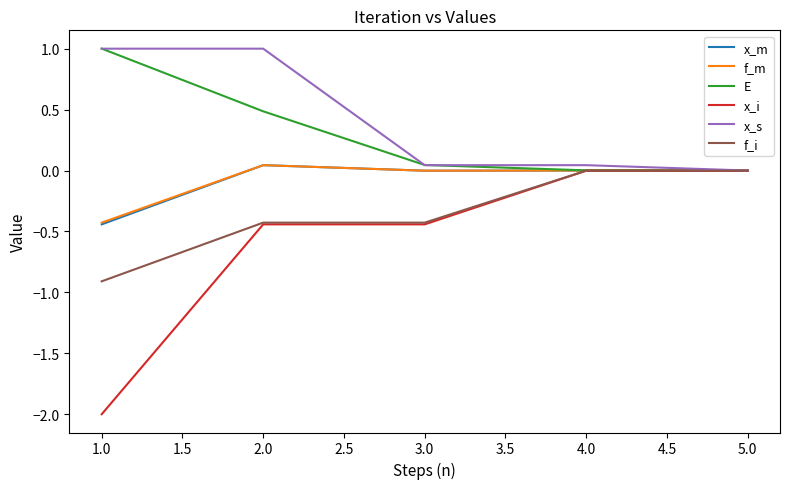

At which label does f_m reach its minimum?

1.0